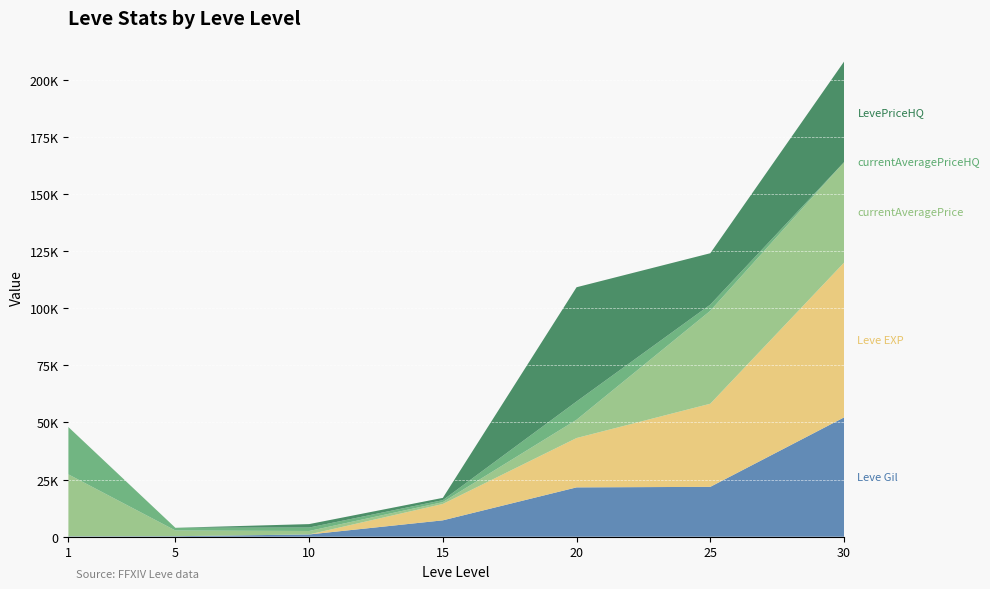

Reading left to right, what are all the values shown in this chart?

Leve Gil: 160	220	990	7170	21600	21830	52220
Leve EXP: 1	5	9	7170	21600	36390	67730
currentAveragePrice: 27128	2507	1509	796	8000	40667	44000
currentAveragePriceHQ: 20712	1177	1509	872	8000	2700	0
LevePriceHQ: 0	0	1509	1000	50000	22500	44000